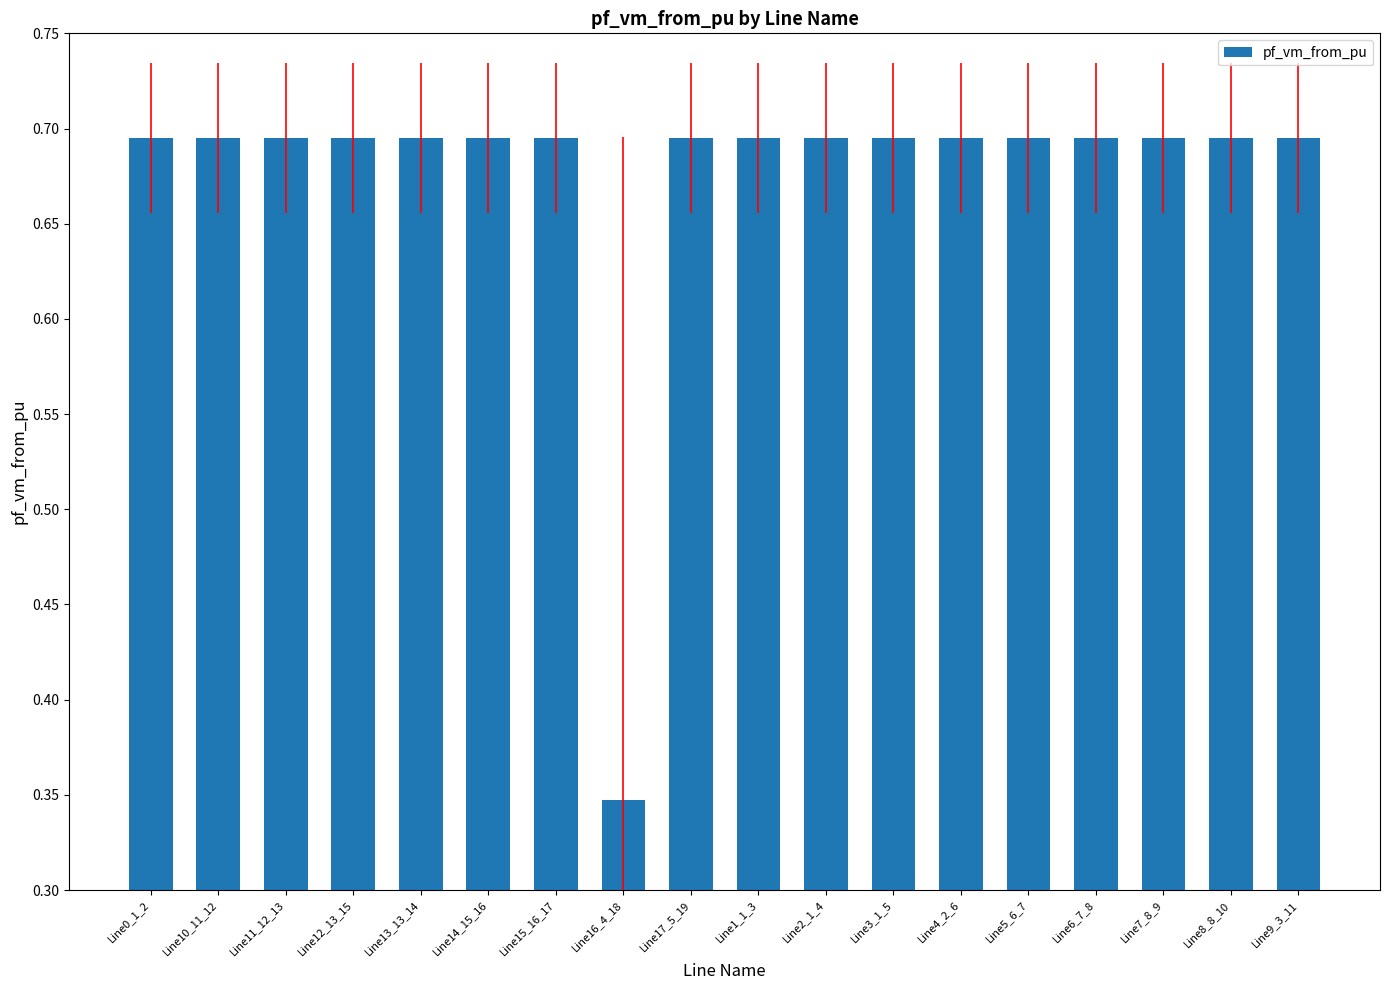

What is the sum of the values at Line11_12_13 and Line4_2_6?

1.4